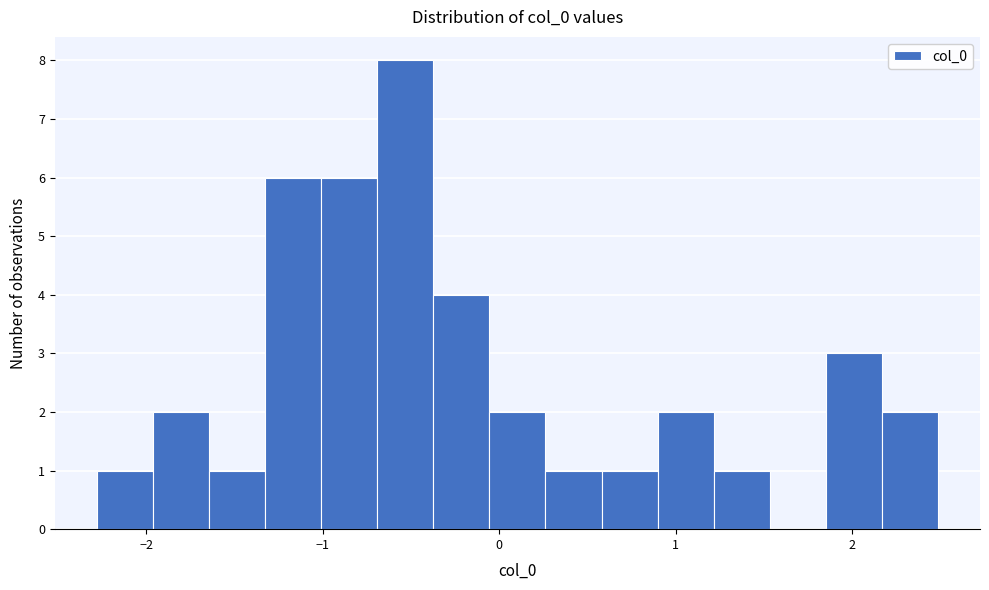

Around what value on the x-axis is the tallest bar? Give the approximate position of its centre, as read against the axis.

-0.5